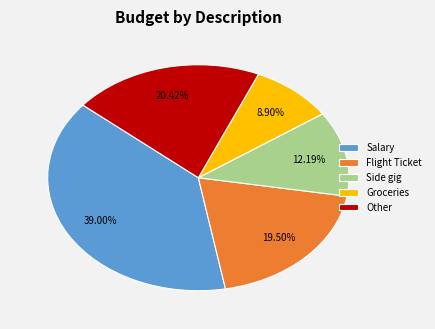

Combined, do Other and Side gig account for over 50%?

No